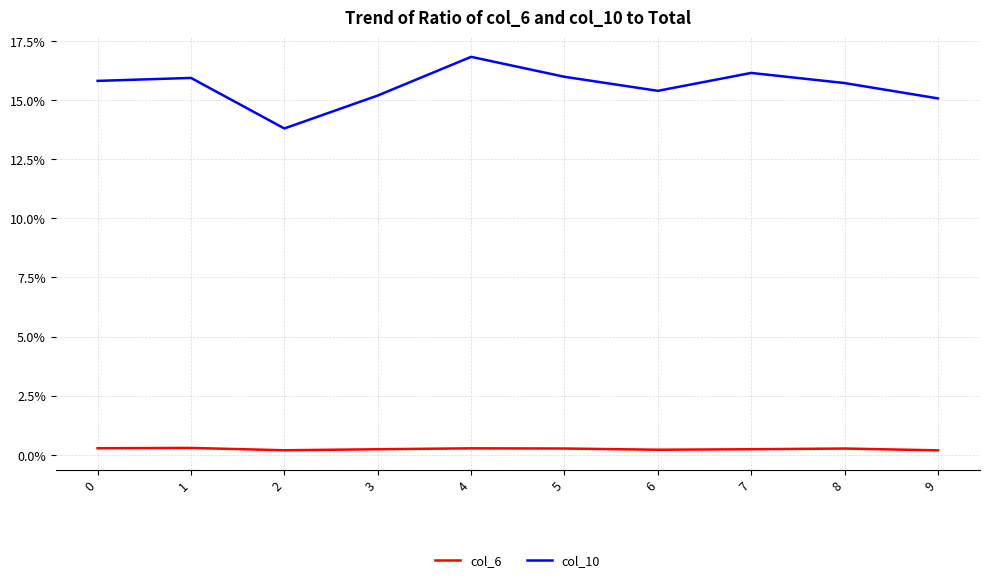

At which label does col_10 reach its peak?

4